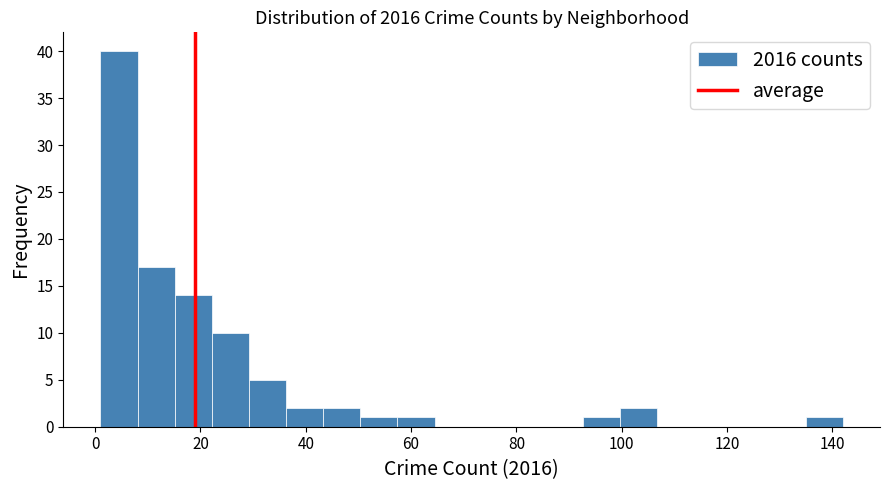

Read against the x-axis, roughly where is the centre of the tallest bar?

4